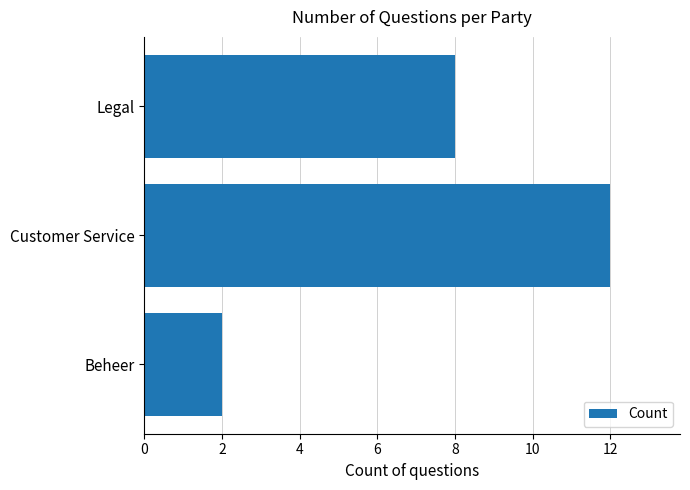

Reading top to bottom, list all the values displayed in this chart.

8	12	2